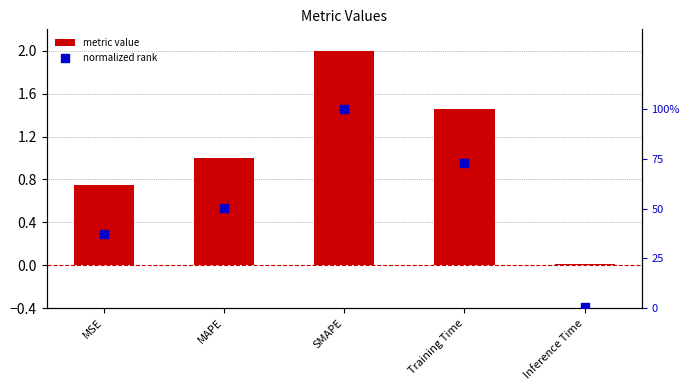

Which series contains the highest Y value?

metric value